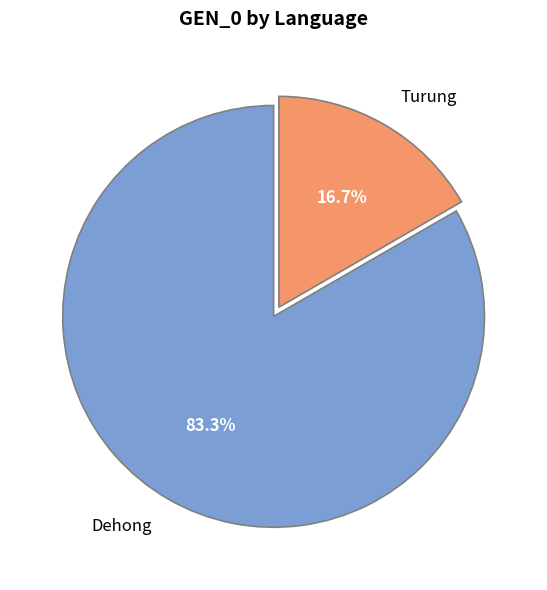

To the nearest percent, what is the average slice percentage?

50%